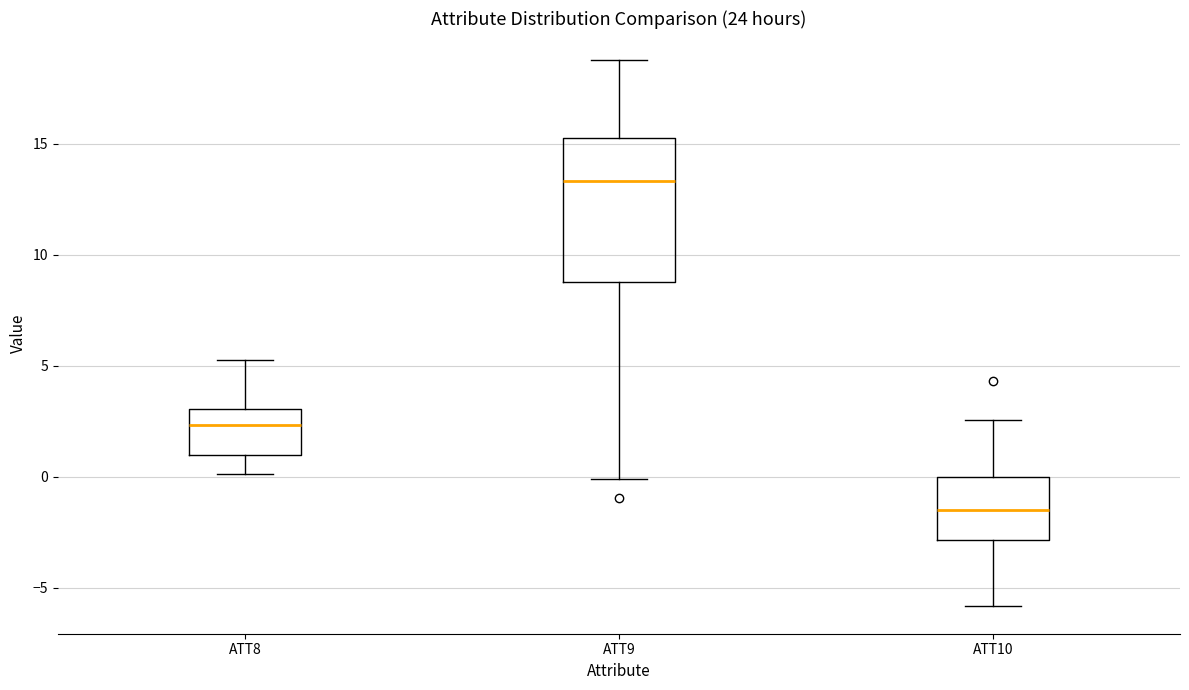

Reading left to right, read every box against the y-axis: the position of its median line, the range the box covers, and the ends of its whiskers. The values are not printed on the chart, so give them approximately, as read against the axis.

ATT8: median 2.5, box 1.0 to 3.0, whiskers 0.0 to 5.5
ATT9: median 13.5, box 9.0 to 15.5, whiskers 0.0 to 18.5
ATT10: median -1.5, box -3.0 to 0.0, whiskers -6.0 to 2.5